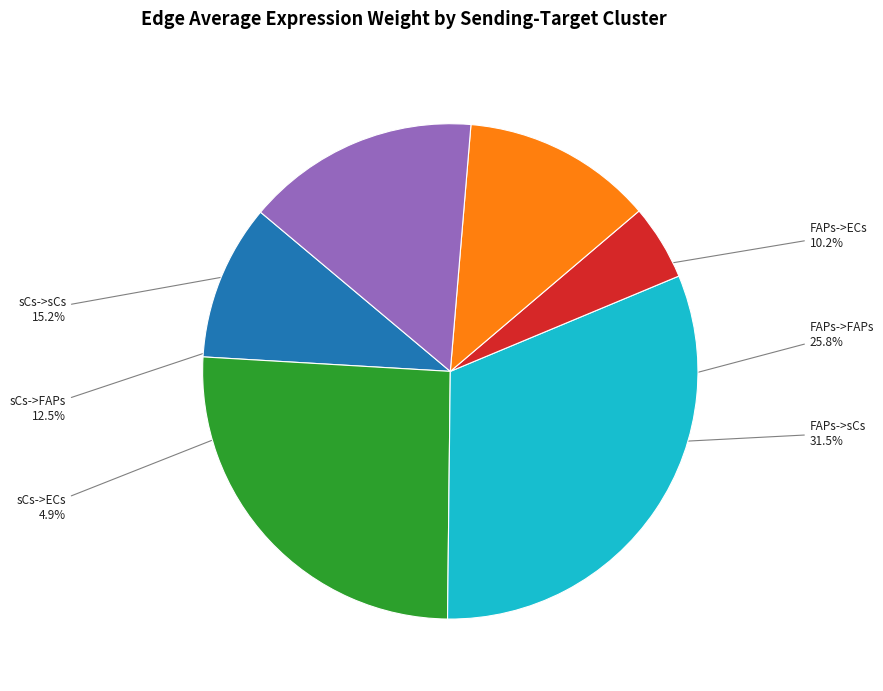

Is there any slice that represents more than half of the pie?

No